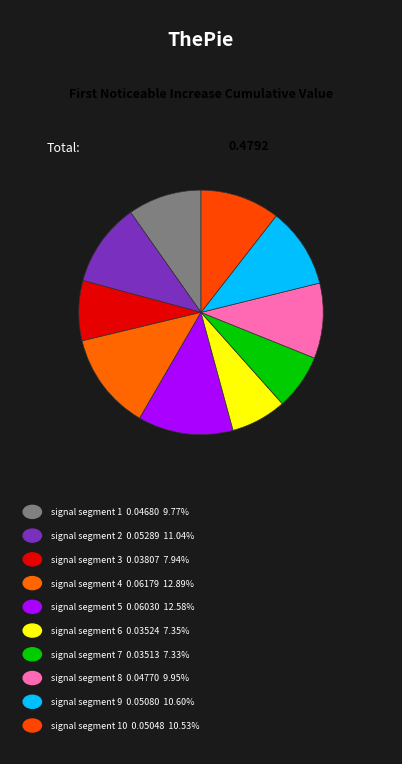

Which slice is the smallest?

signal segment 7